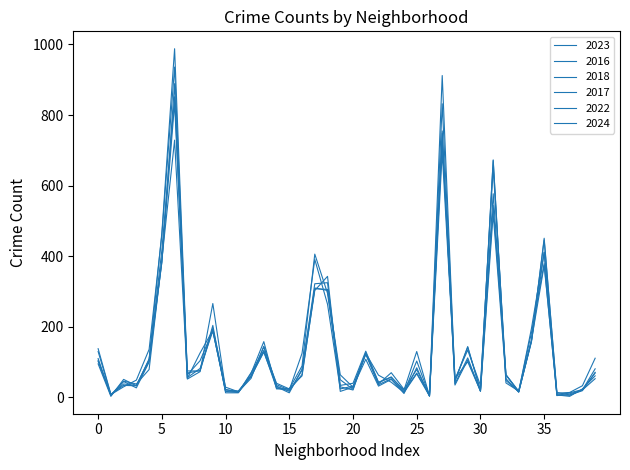

True or false: 2018 and 2017 intersect in this chart.

True